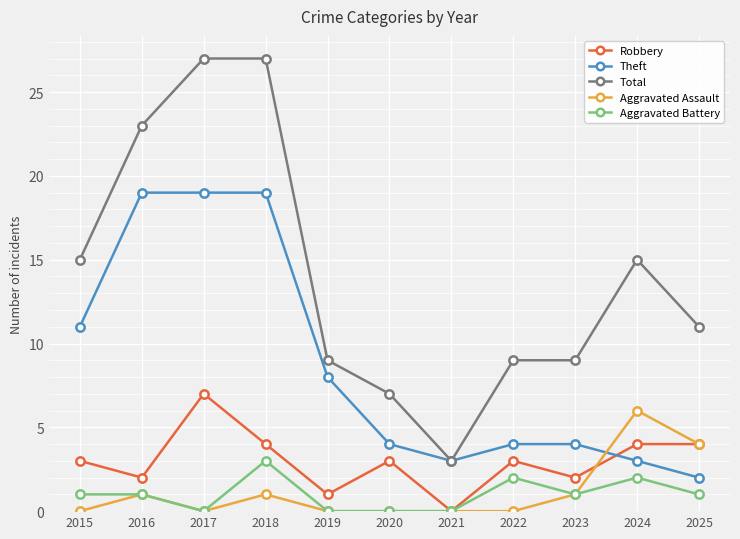

The value of Total at 2019 is 9. True or false?

True